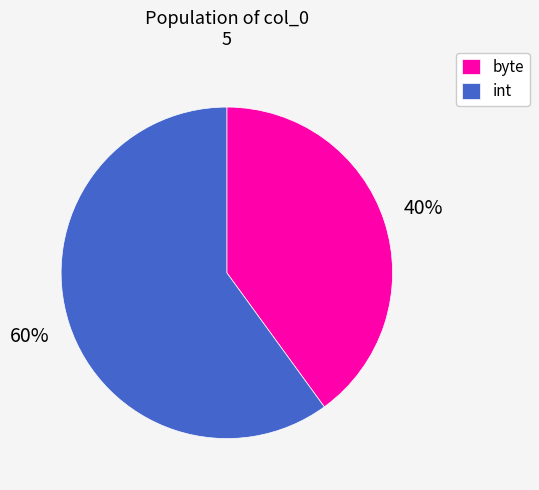

True or false: byte accounts for 40% of the total.

True